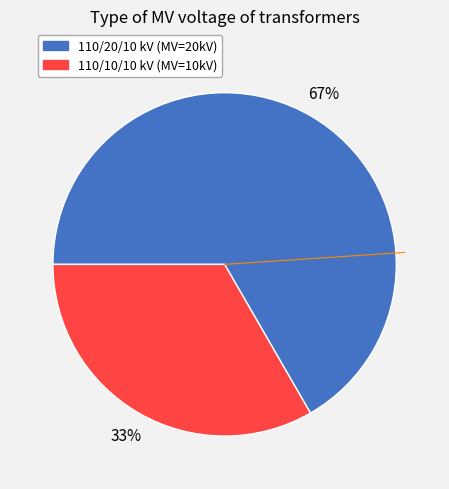

To the nearest percent, what is the average slice percentage?

50%